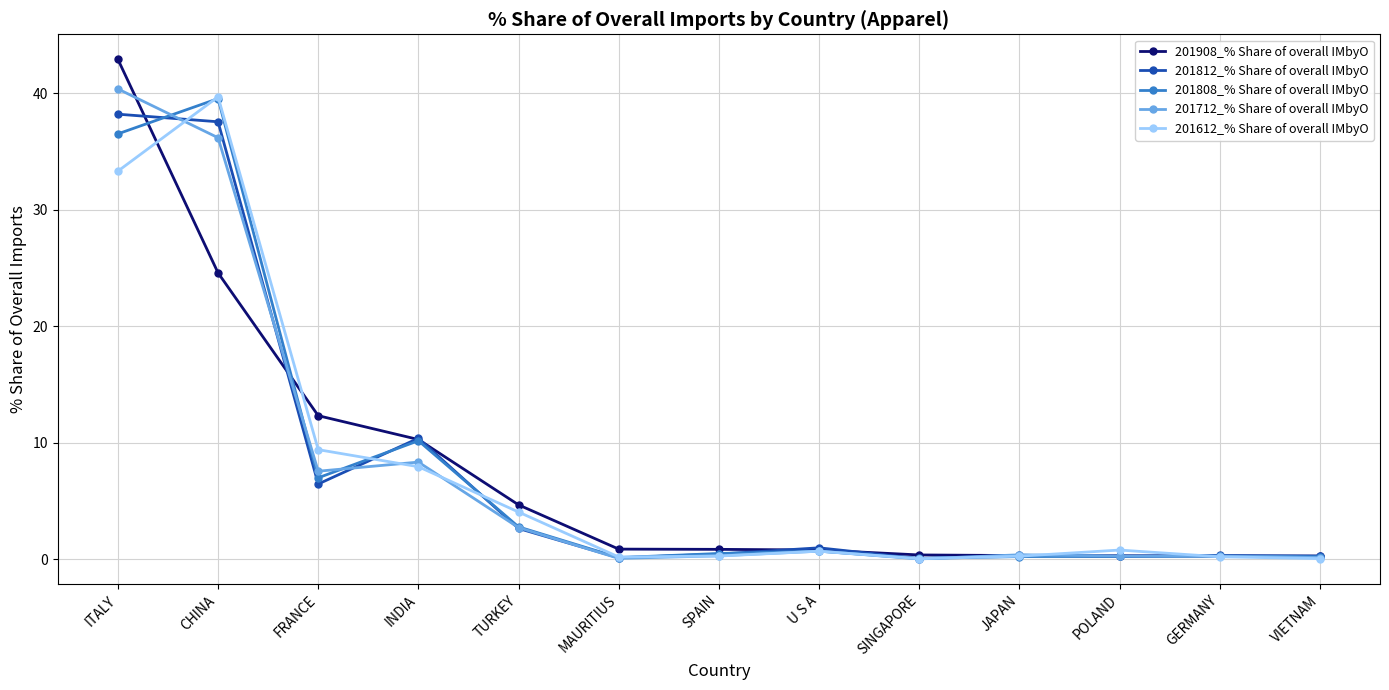

Is the value of 201812_% Share of overall IMbyO at SINGAPORE greater than the value of 201712_% Share of overall IMbyO at ITALY?

No